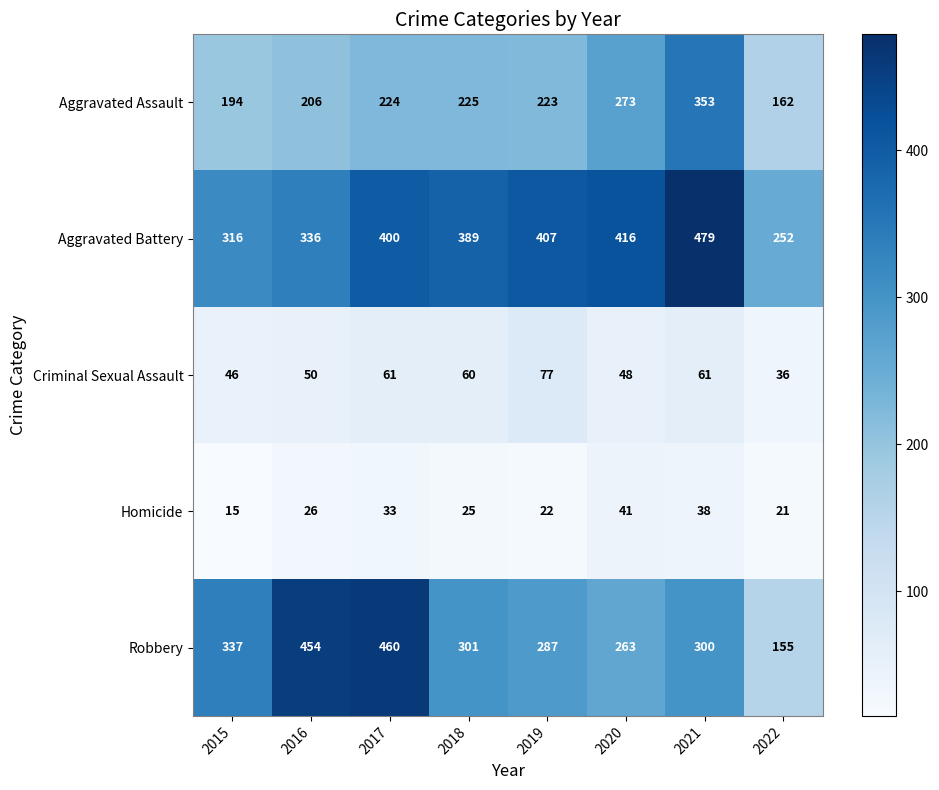

Rank the series by their maximum value, from highest to lowest.

Aggravated Battery, Robbery, Aggravated Assault, Criminal Sexual Assault, Homicide